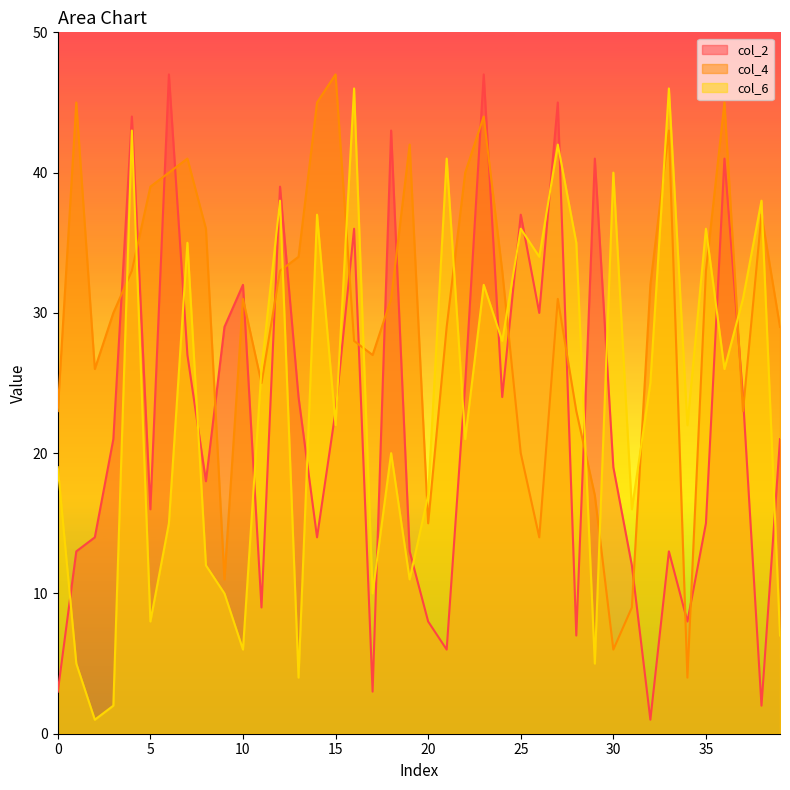

Is it true that col_6 equals 46 at 33?

True